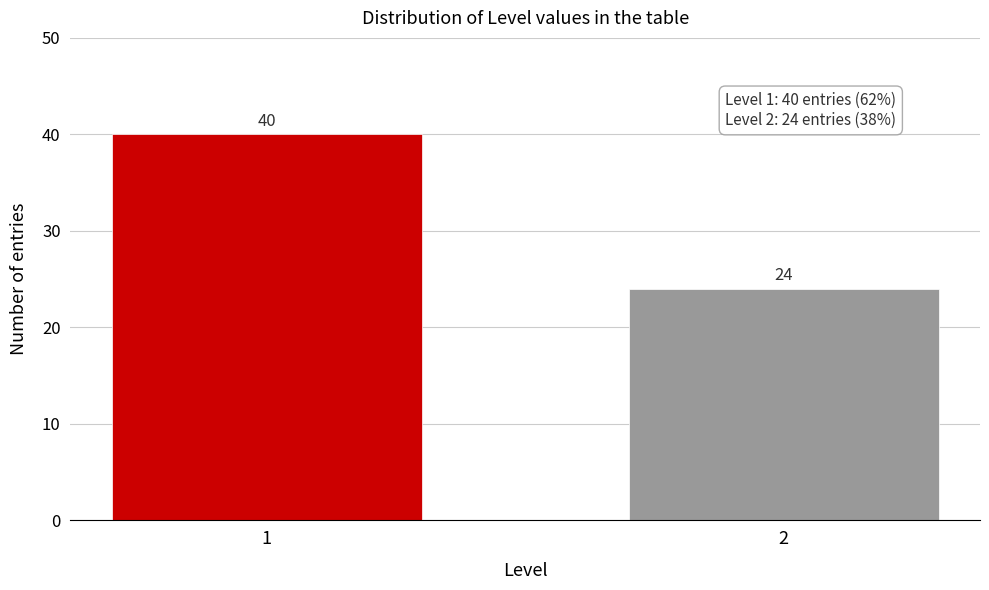

Reading left to right, list all the values displayed in this chart.

40	24